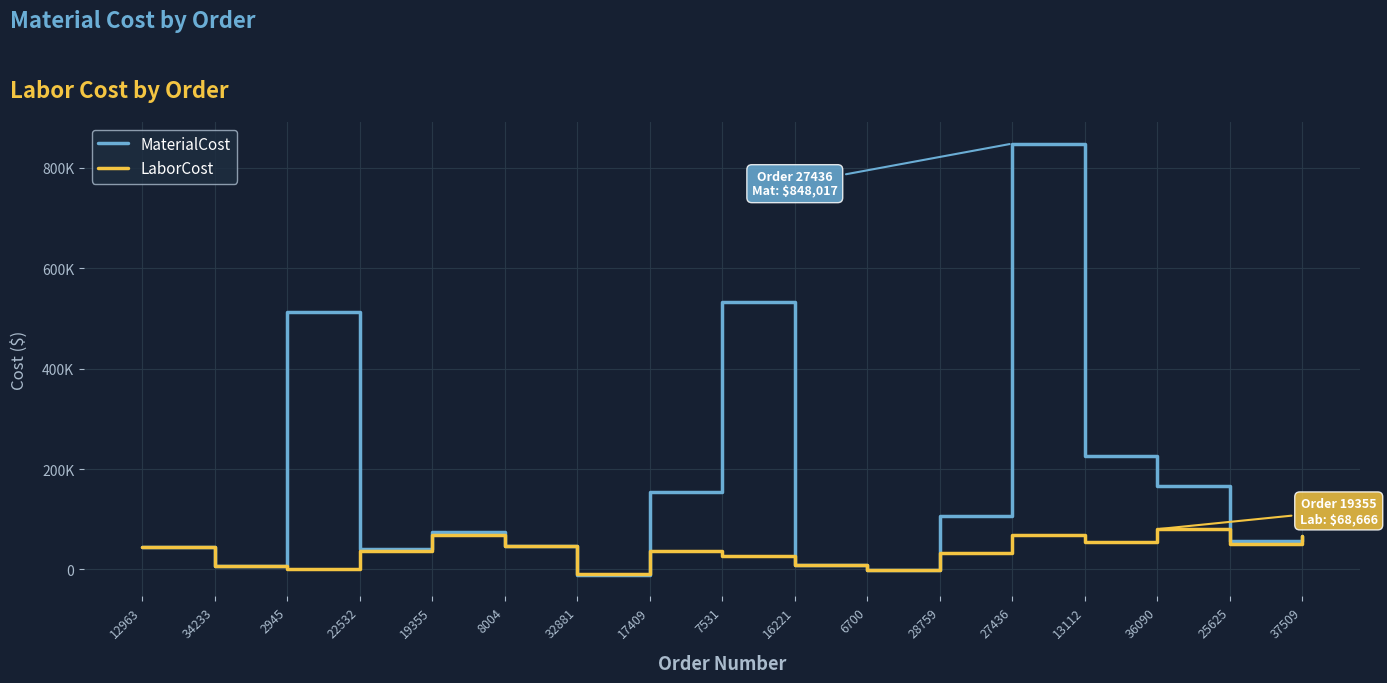

At 28759, list the series in order from smallest to largest.

LaborCost, MaterialCost